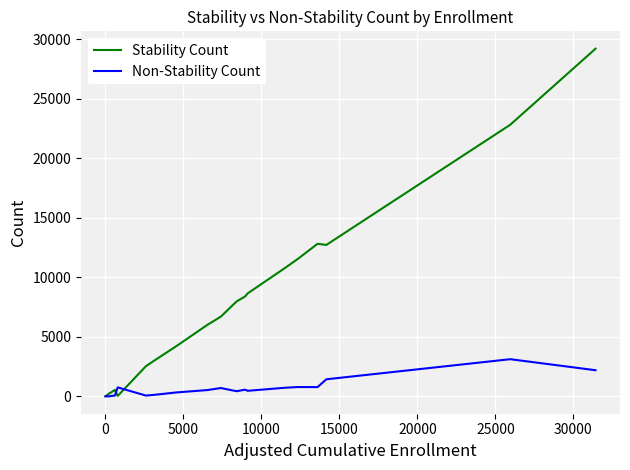

How many series are shown in this chart?

2